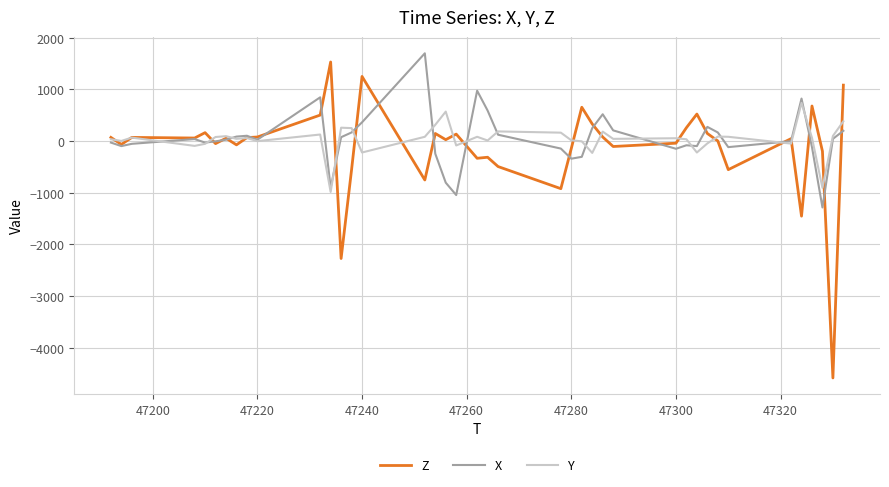

True or false: Y and Z intersect in this chart.

True